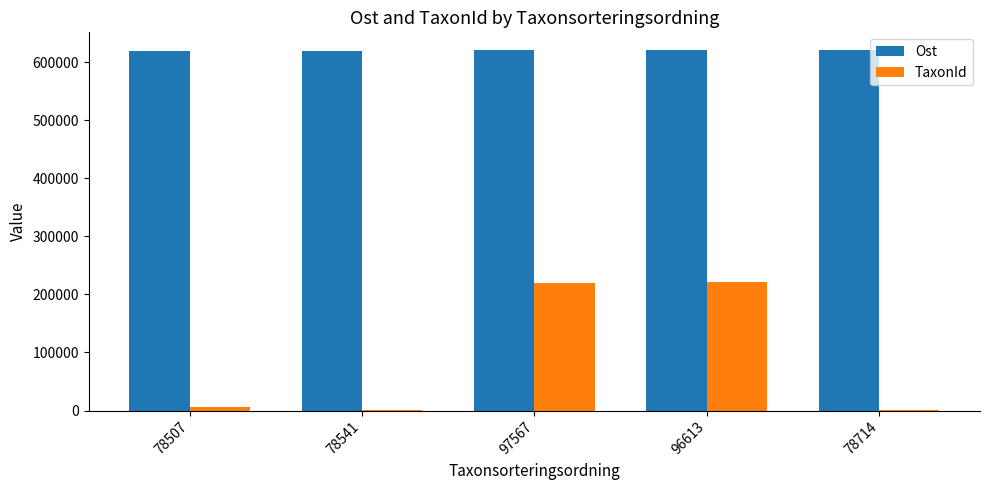

Are the bars grouped side by side (vs. stacked)?

Yes